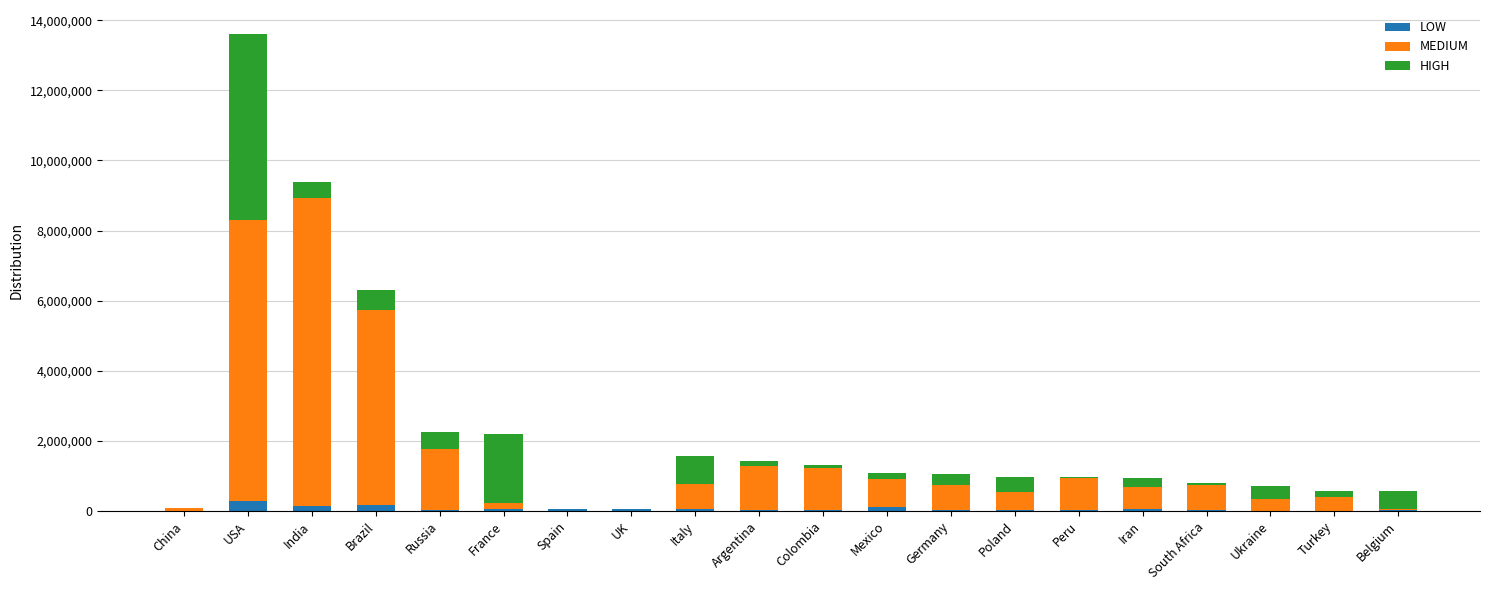

At which category is the sum across all series the highest?

USA